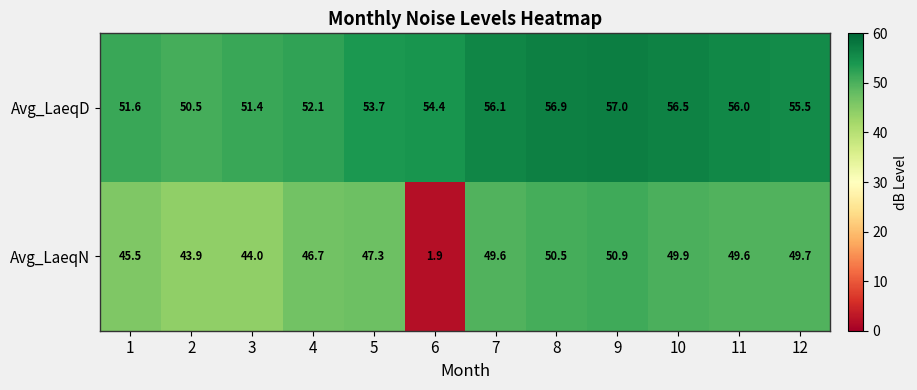

Which series changed the most between 3 and 8?

Avg_LaeqN